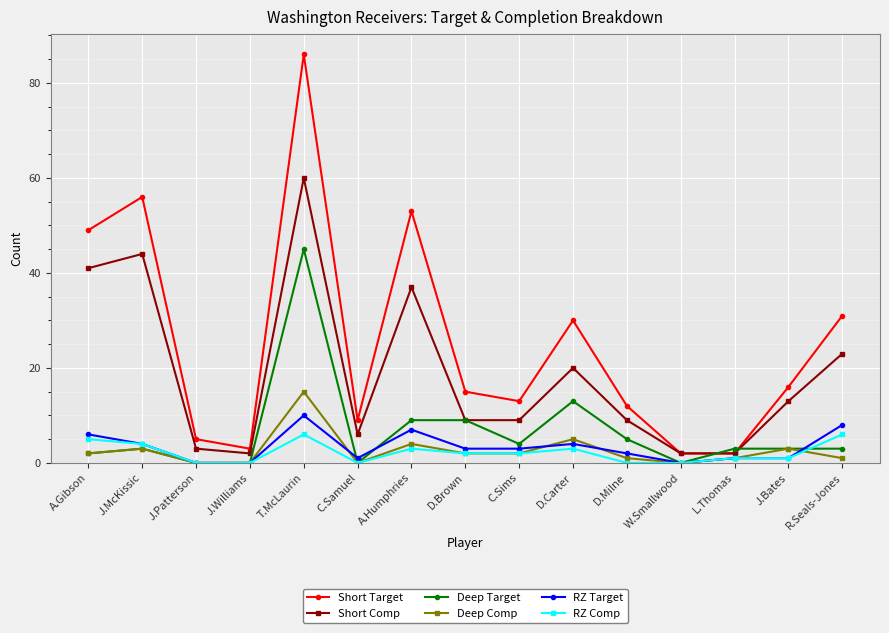

What is the value of the RZ Target point at the 1st from the left?

6